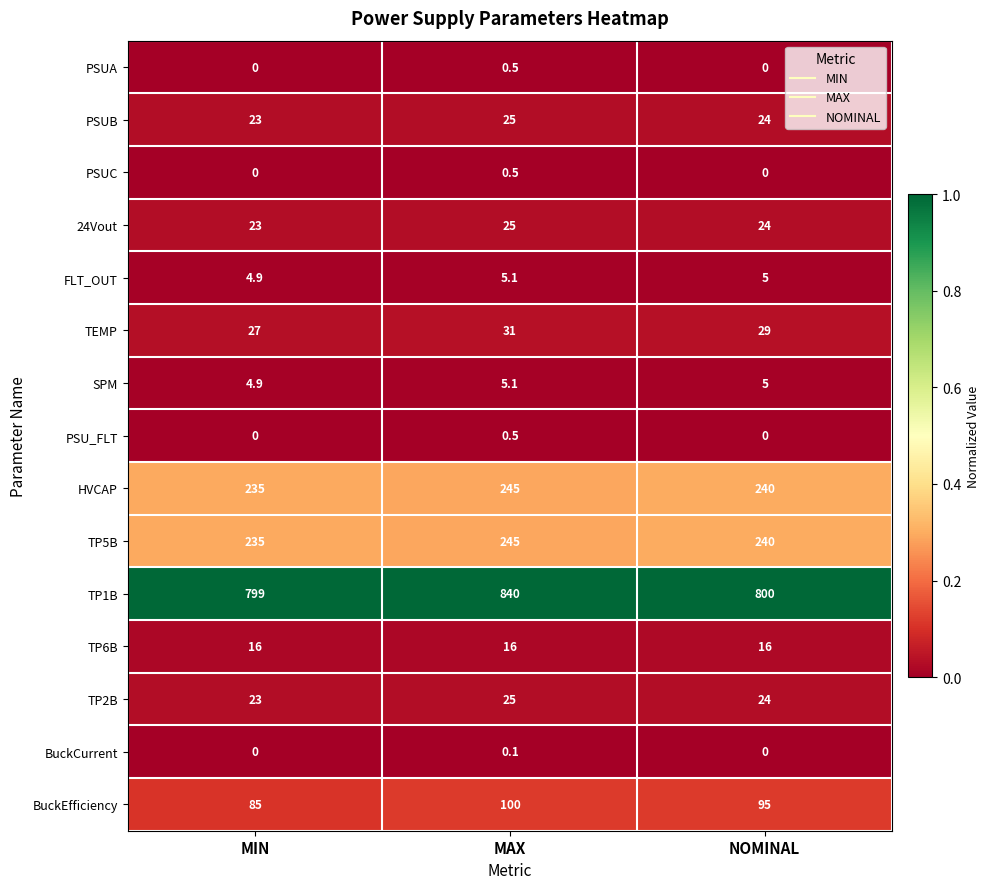

At how many categories does at least one series exceed 0?

3